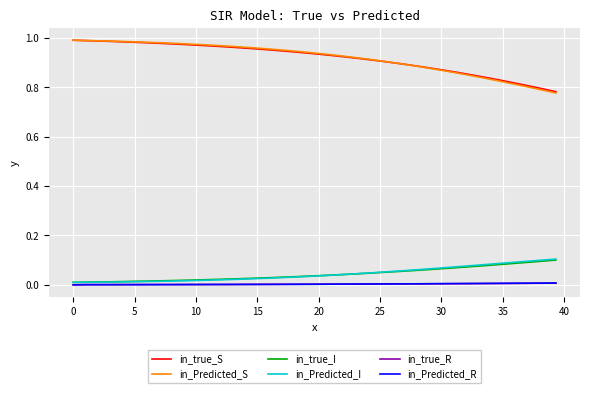

True or false: in_true_R and in_true_I cross at least once.

False